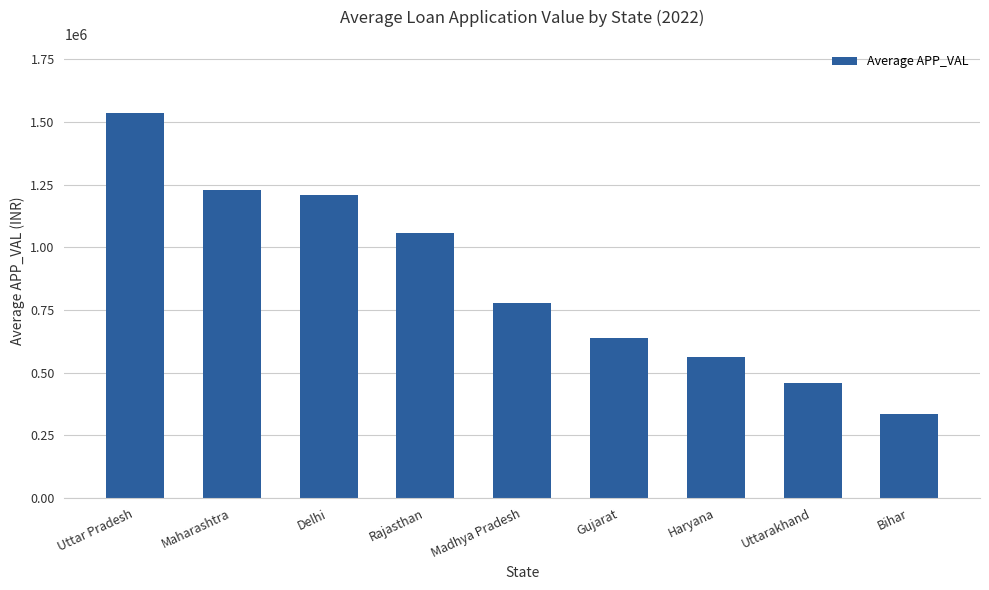

What is the sum of all values?

7798641.6